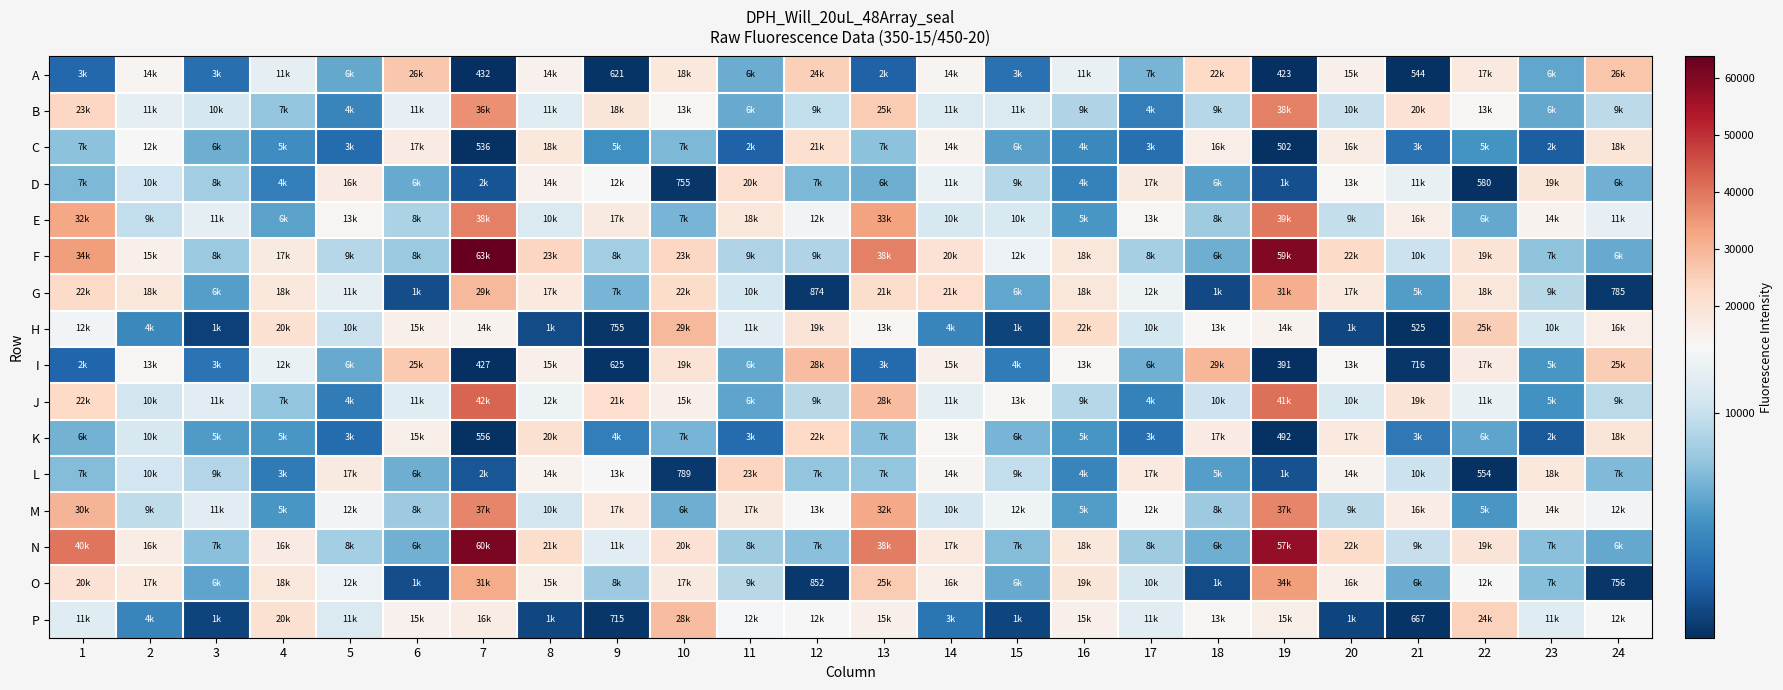

Which series has the largest range (max minus min)?

F